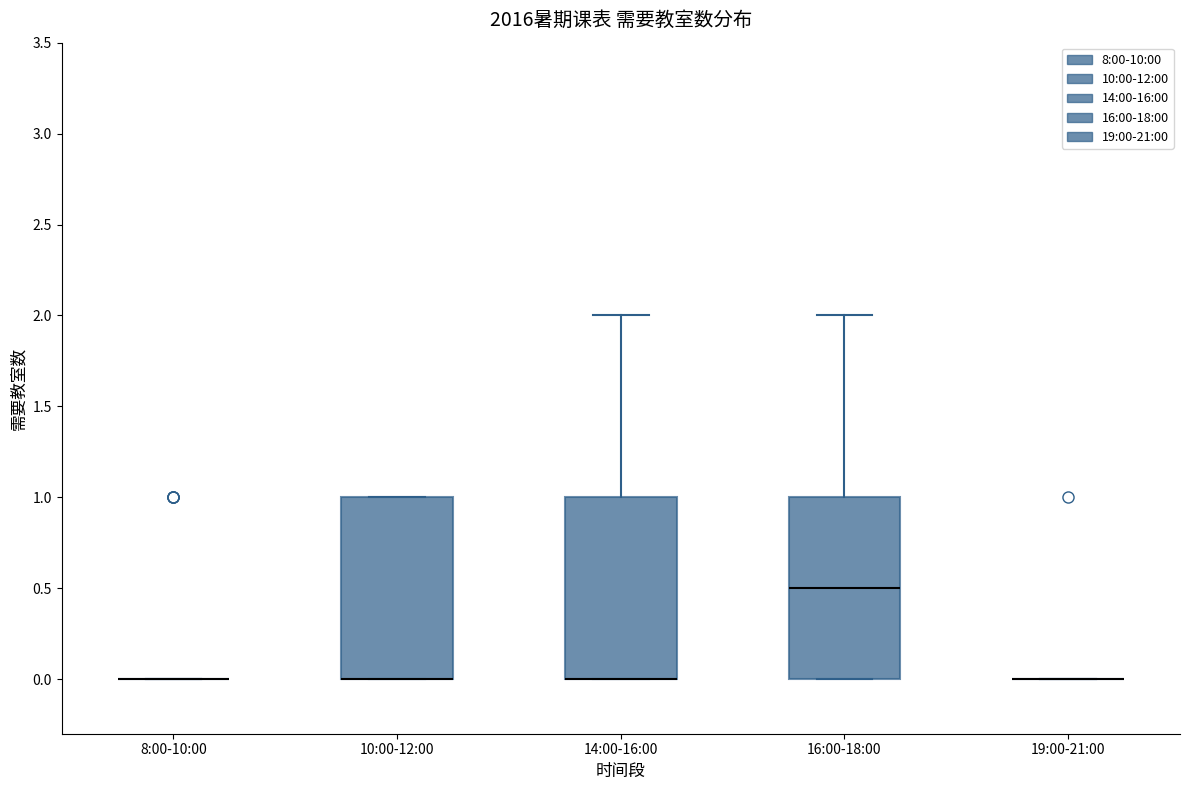

Where does the upper whisker of the box for 14:00-16:00 end on the y-axis? The values are not printed on the chart, so give them approximately, as read against the axis.

2.0